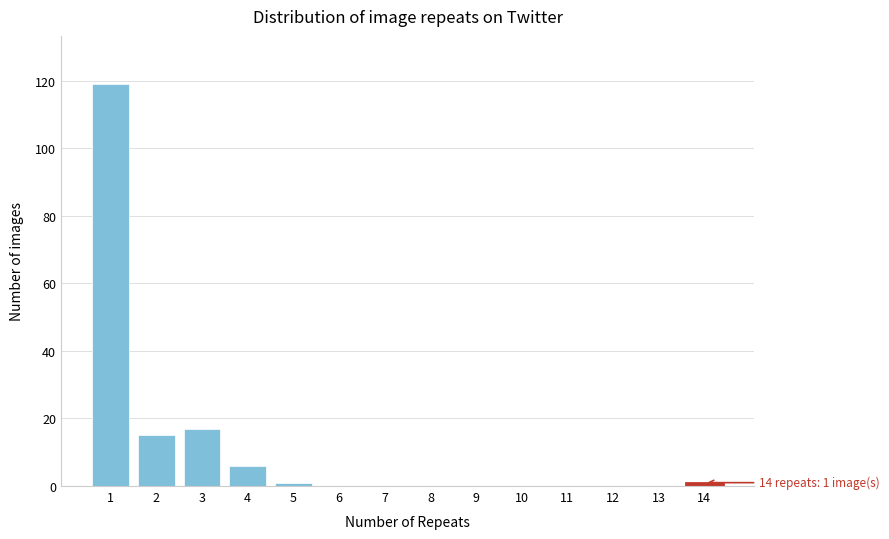

Reading left to right, list all the values displayed in this chart.

1=119	2=15	3=17	4=6	5=1	6=0	7=0	8=0	9=0	10=0	11=0	12=0	13=0	14=1